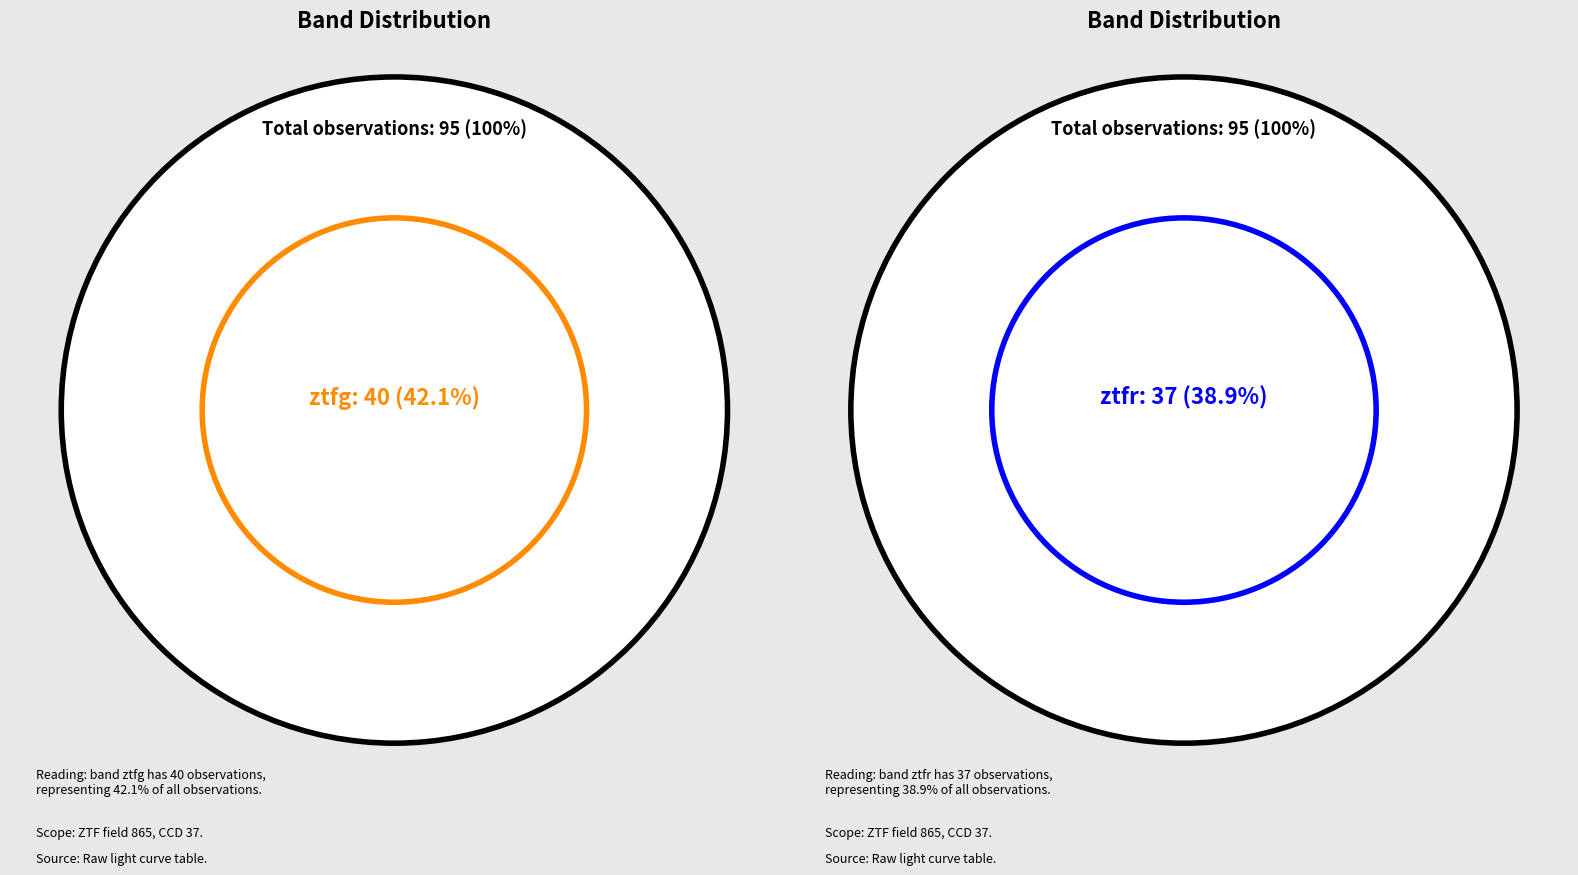

Count the number of slices in the pie.

3